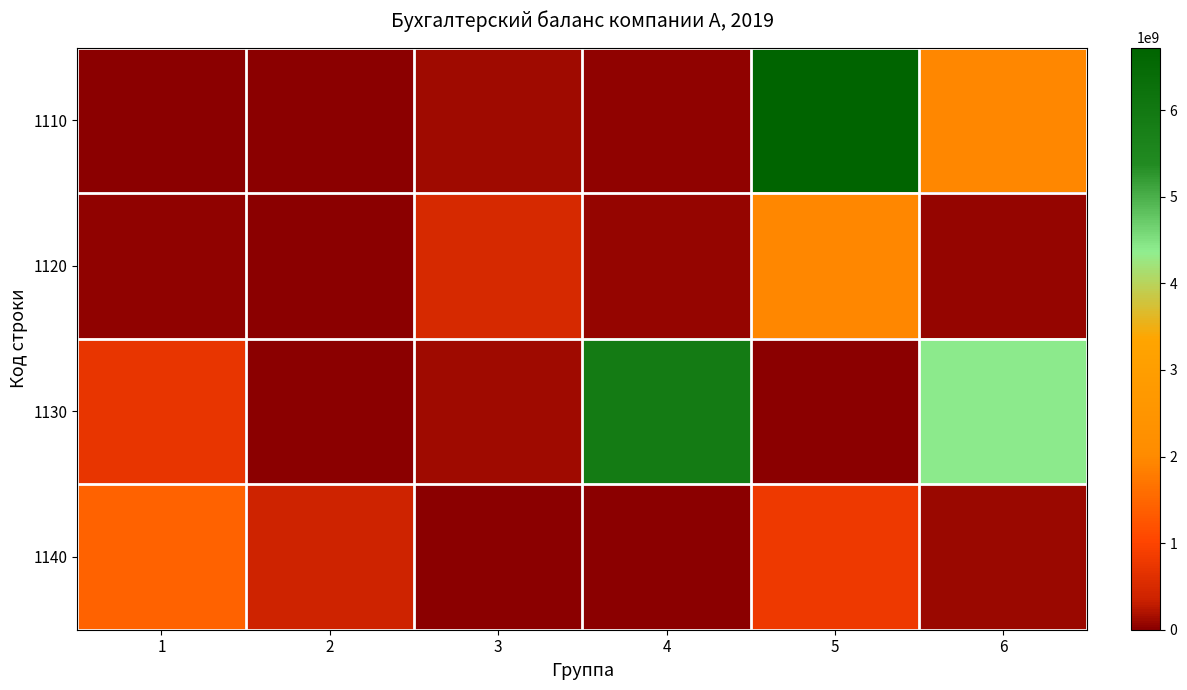

Reading right to left, what are all the values shown in this chart?

1110: 6=1945053118	5=6722373558	4=31147477	3=112010828	2=3466656	1=7664168
1120: 6=70045548	5=1959540653	4=69933019	3=491437744	2=8872650	1=32927070
1130: 6=4401046356	5=8636001	4=5885950326	3=118367564	2=2600651	1=725100916
1140: 6=90428731	5=810093722	4=2411398	3=7829183	2=367737630	1=1443879533